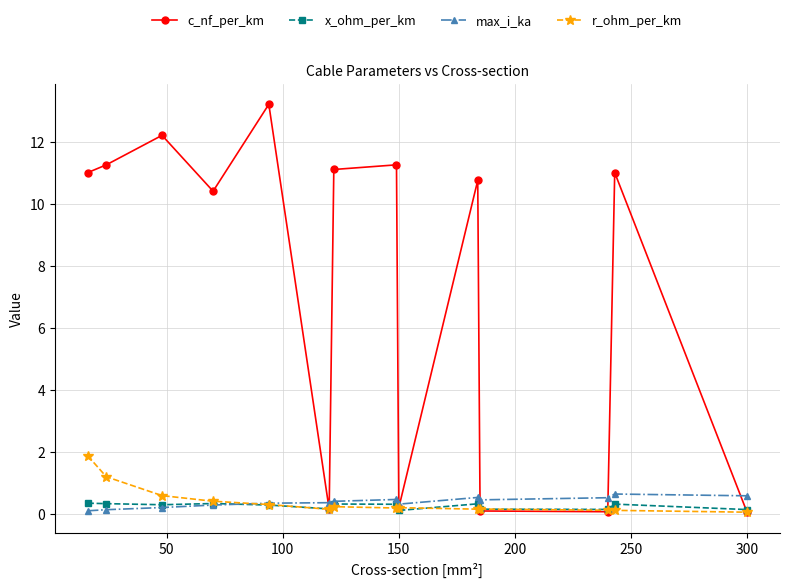

What are all the series names shown in the legend?

c_nf_per_km, x_ohm_per_km, max_i_ka, r_ohm_per_km